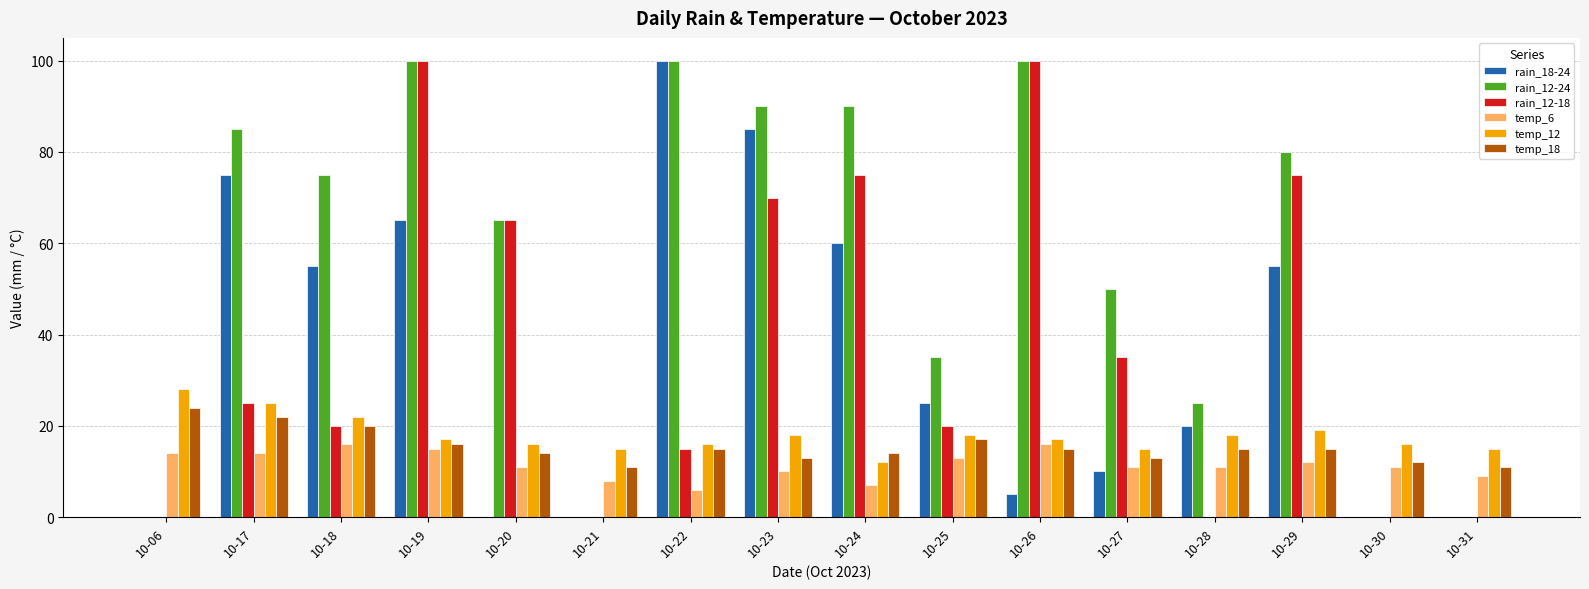

Which series changed the most between 10-21 and 10-27?

rain_12-24